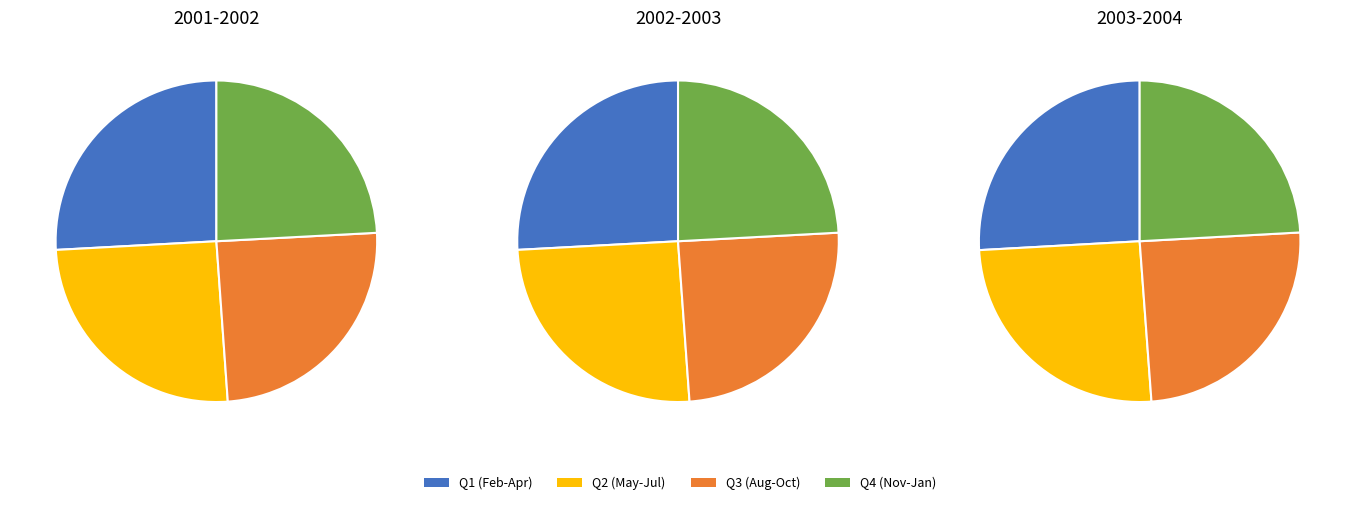

Is it true that 5 is 8% of the pie?

True